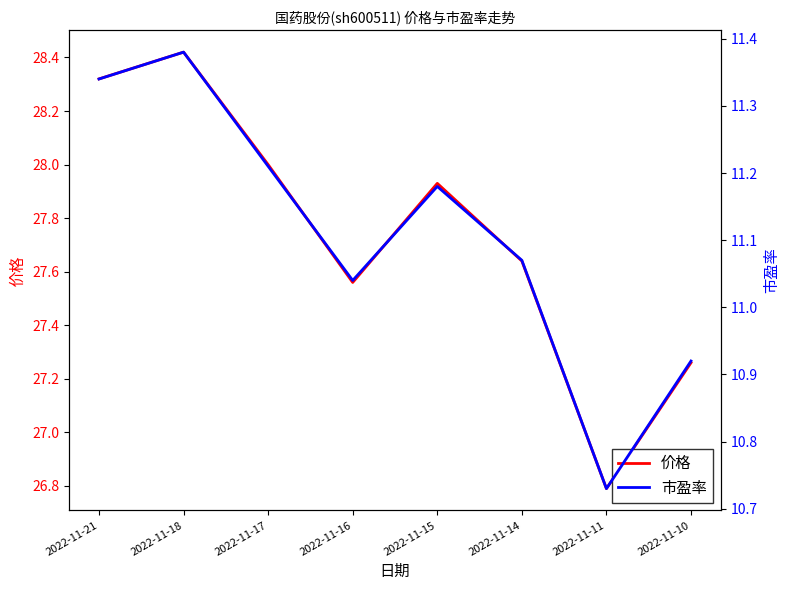

What is the total value across all series at 2022-11-15?

39.1